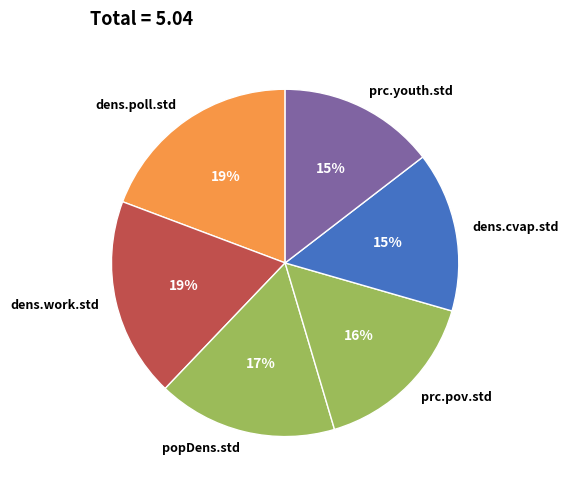

Count the number of slices in the pie.

6